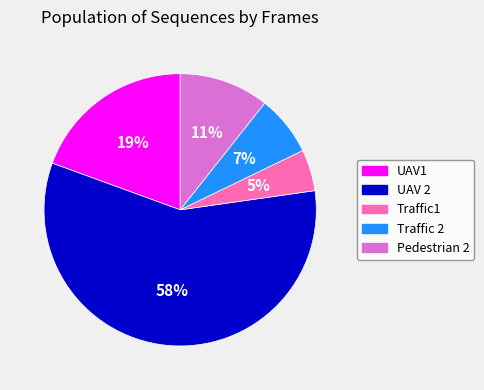

Between UAV 2 and Pedestrian 2, which is larger?

UAV 2